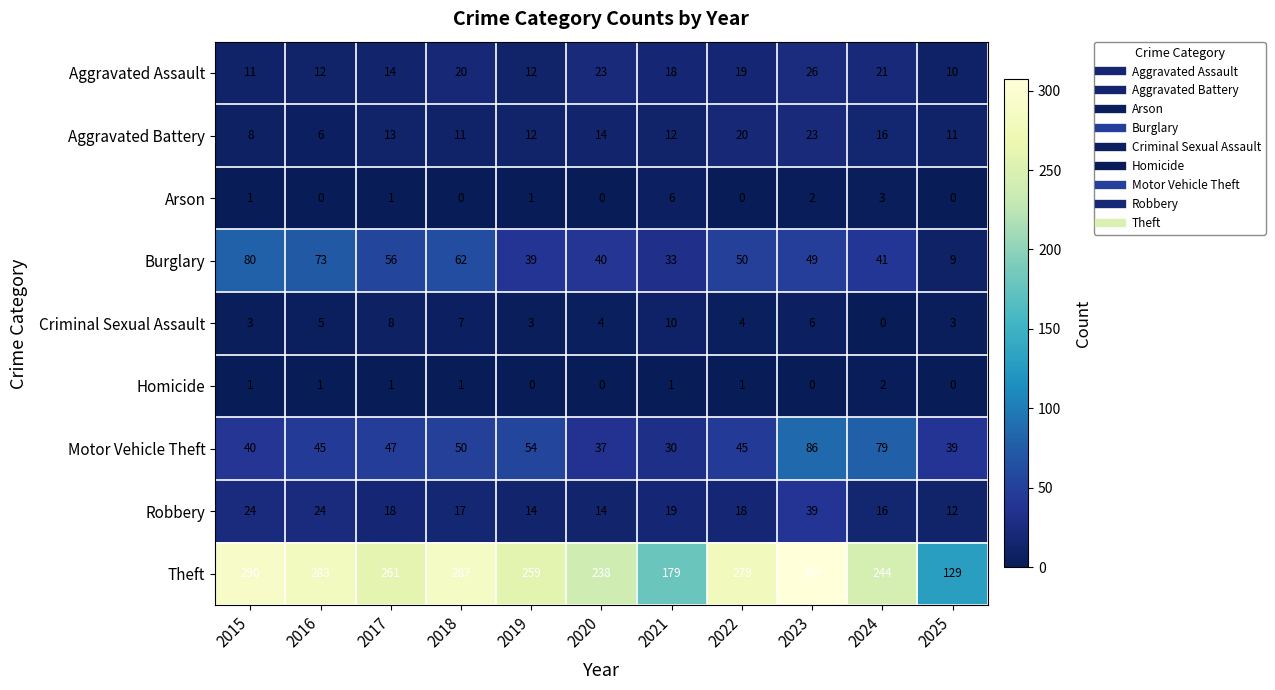

At which label does Burglary first exceed 49?

2015